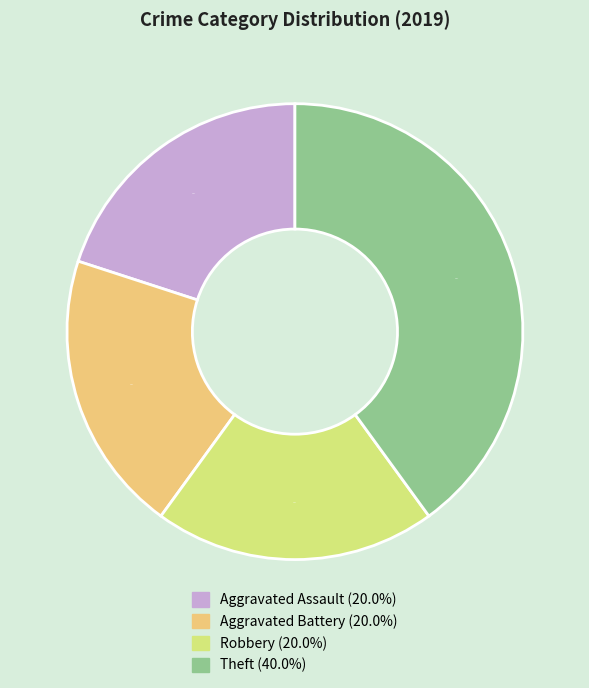

Is it true that Aggravated Battery is 20% of the pie?

True